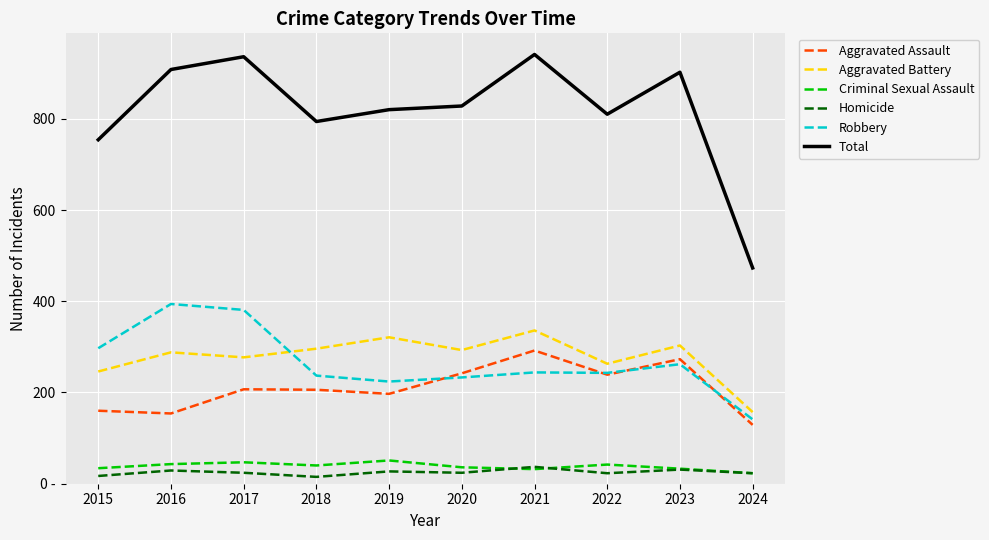

What is the spread (max minus min) of values at 2017?

912